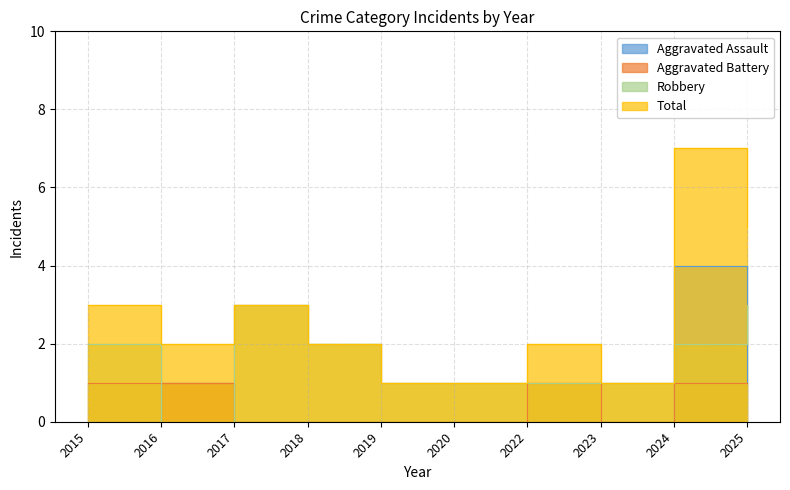

At how many categories does at least one series exceed 0?

10